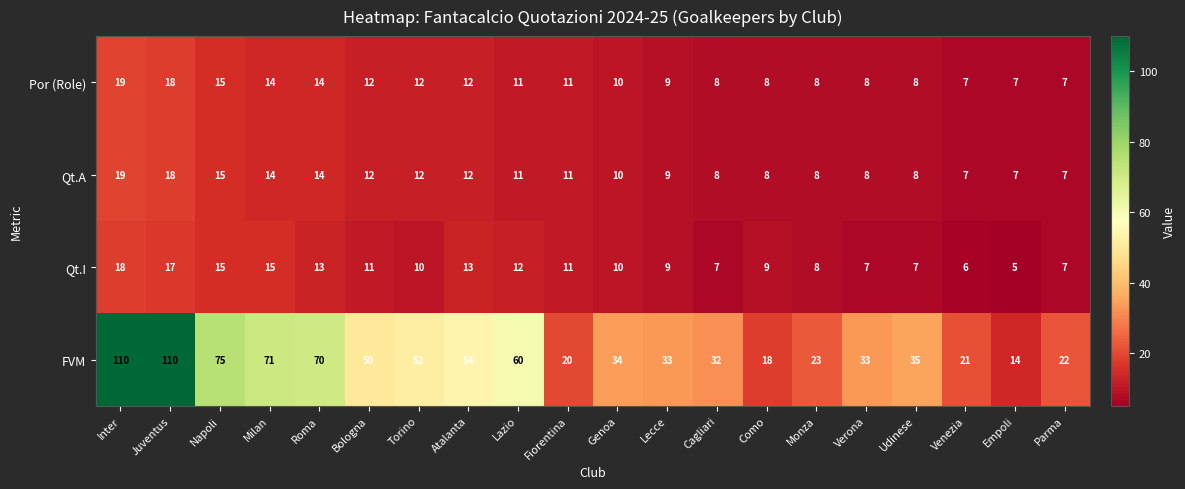

What value does the Por (Role) series have at Bologna, to the nearest 10?

10